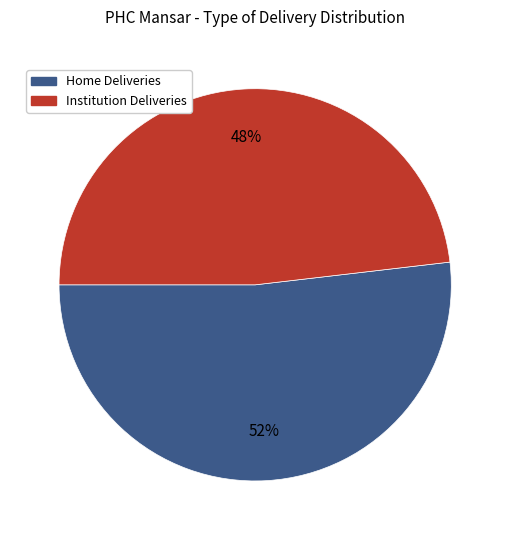

How many slices are in this pie chart?

2